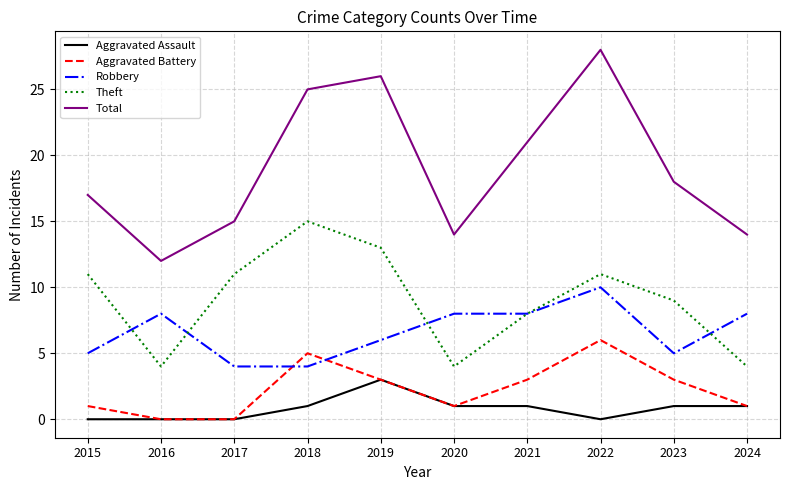

Reading left to right, what are all the values shown in this chart?

Aggravated Assault: 0	0	0	1	3	1	1	0	1	1
Aggravated Battery: 1	0	0	5	3	1	3	6	3	1
Robbery: 5	8	4	4	6	8	8	10	5	8
Theft: 11	4	11	15	13	4	8	11	9	4
Total: 17	12	15	25	26	14	21	28	18	14